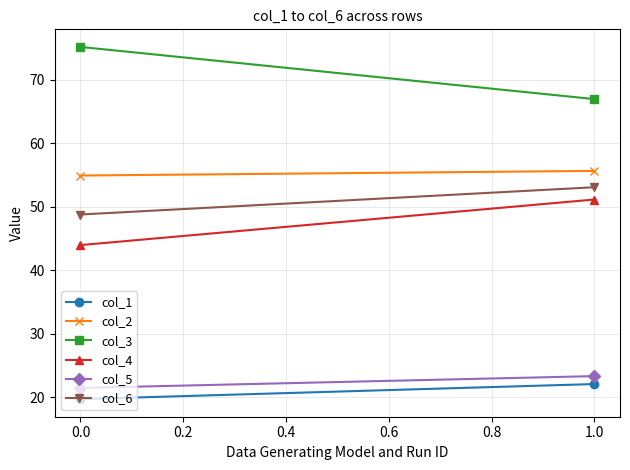

Is the value of col_1 at −0.2 greater than the value of col_4 at 0.0?

No